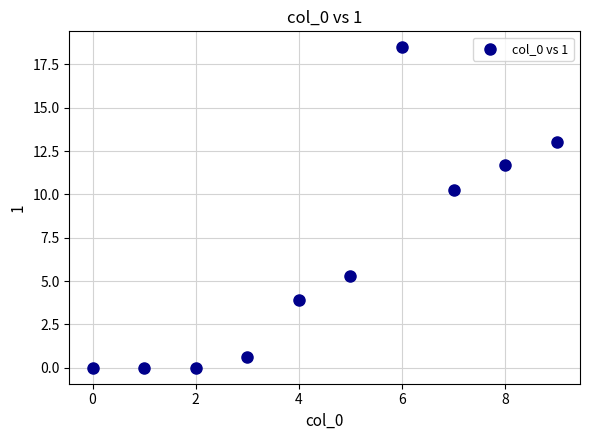

What is the range of Y values (max minus min)?

18.5